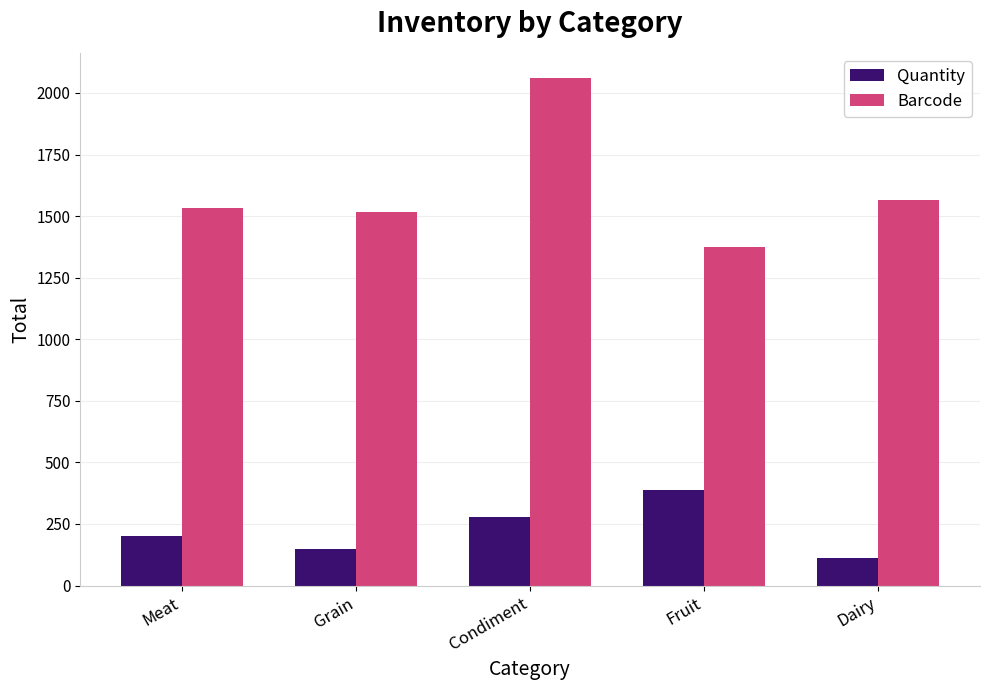

The value of Barcode at Meat is 1015. True or false?

False